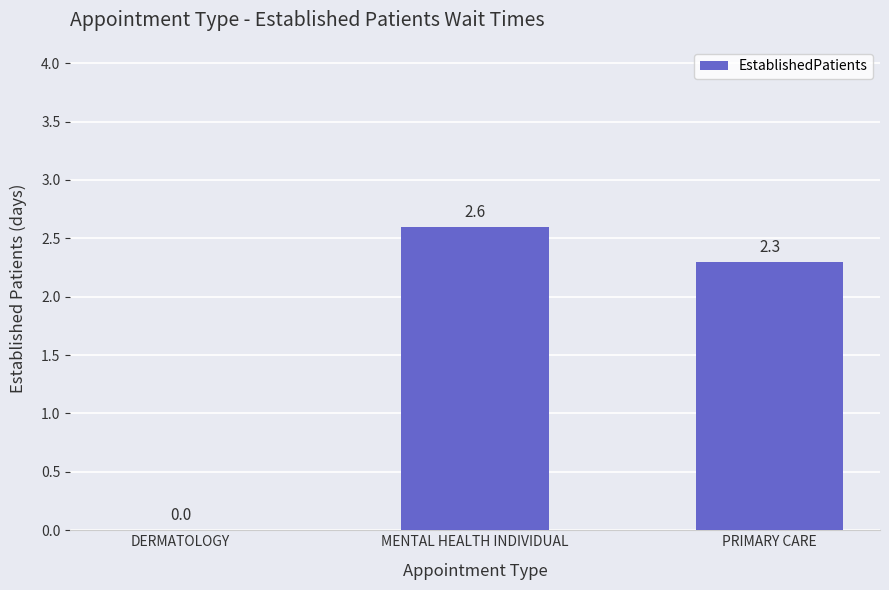

Between DERMATOLOGY and MENTAL HEALTH INDIVIDUAL, which is larger?

MENTAL HEALTH INDIVIDUAL